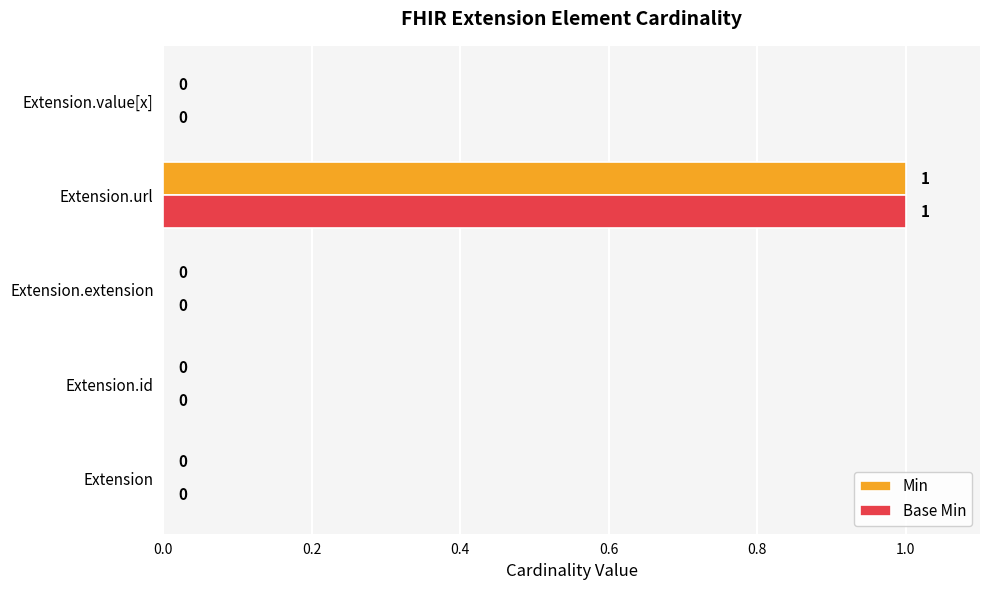

Which label corresponds to the largest value in the chart?

Extension.url